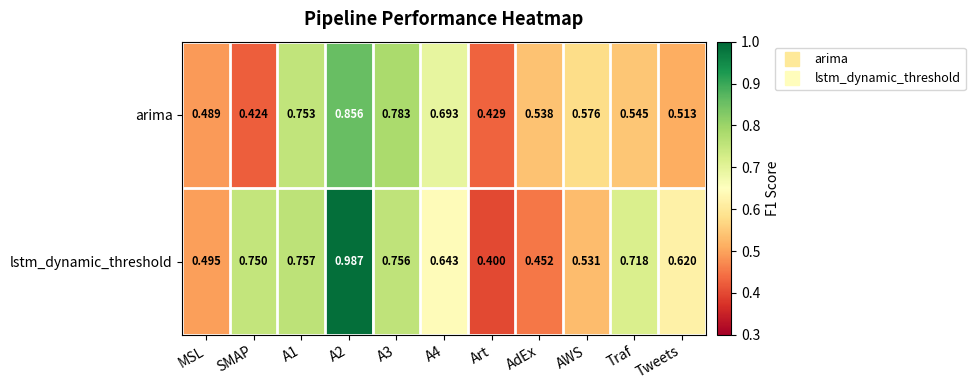

Where is arima nearest to the value 0?

SMAP